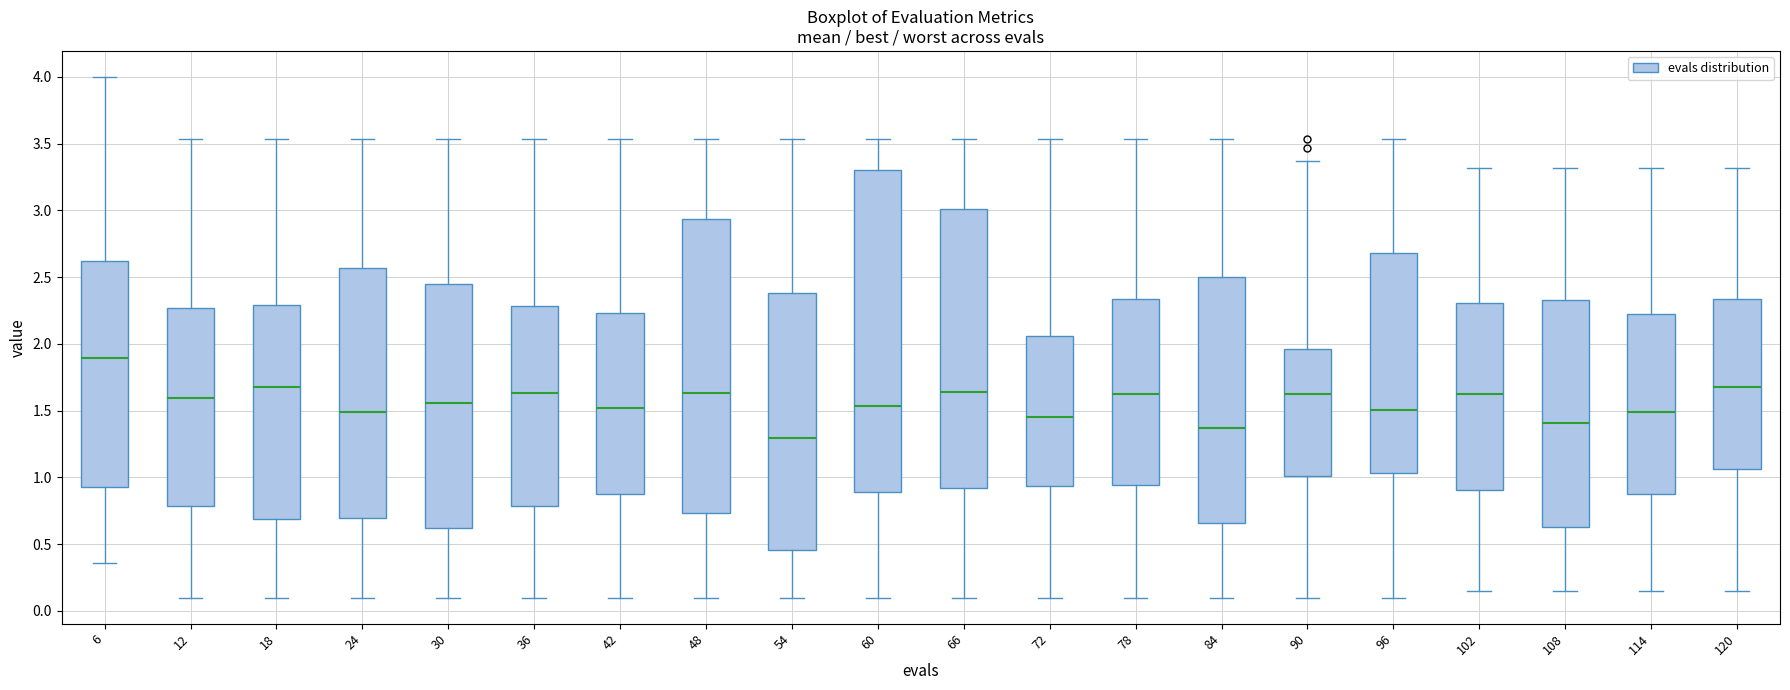

Which box has the highest median line?

6